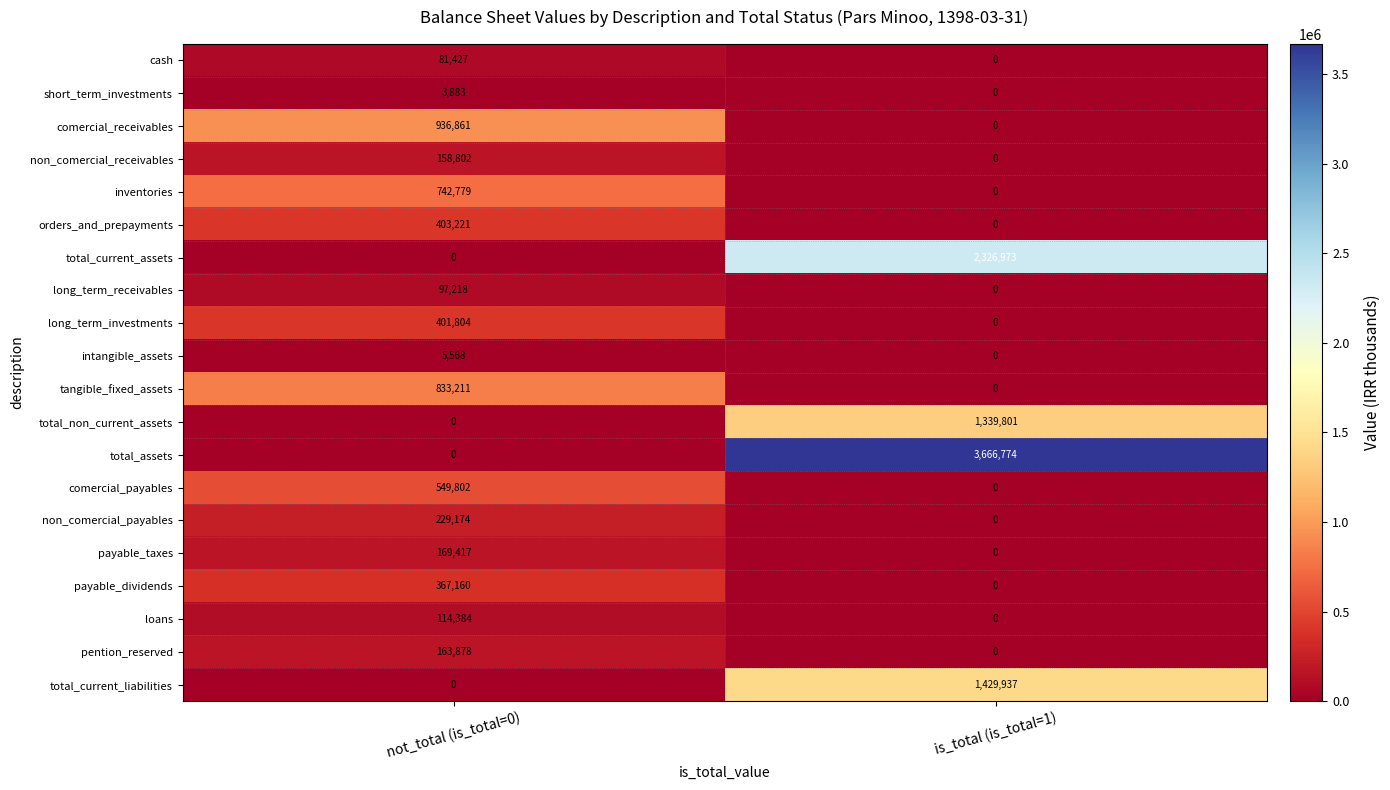

How many data points does each series have?

2